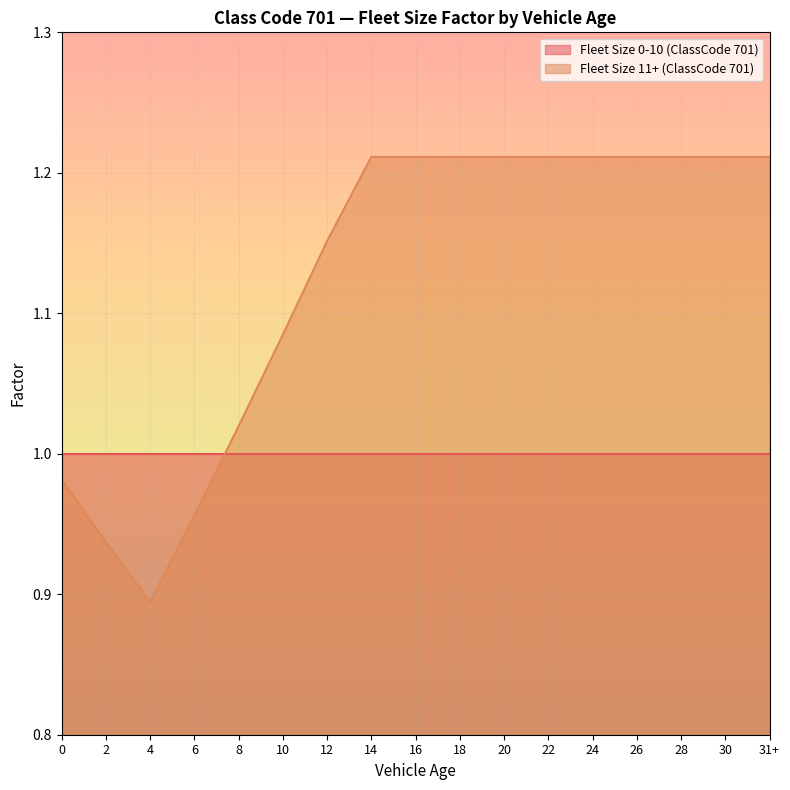

True or false: Fleet Size 0-10 (ClassCode 701) and Fleet Size 11+ (ClassCode 701) cross at least once.

True